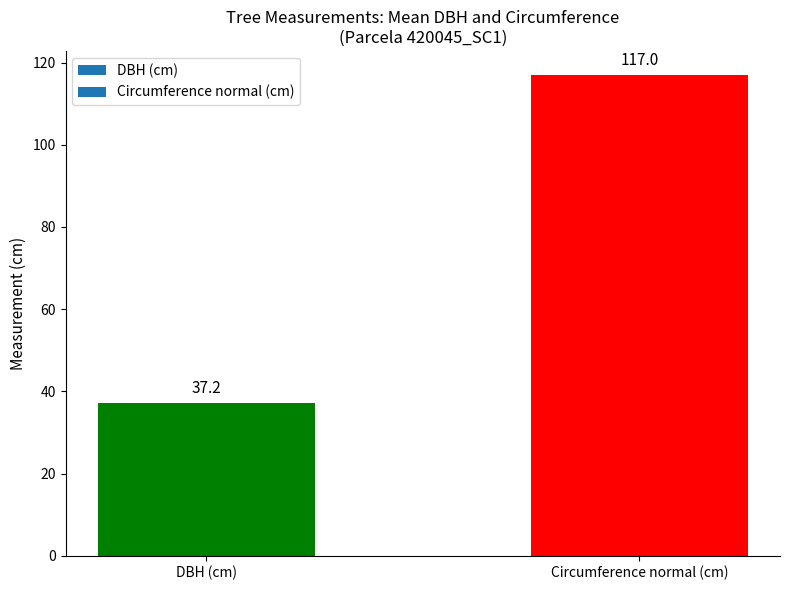

Which has a higher value, DBH (cm) or Circumference normal (cm)?

Circumference normal (cm)